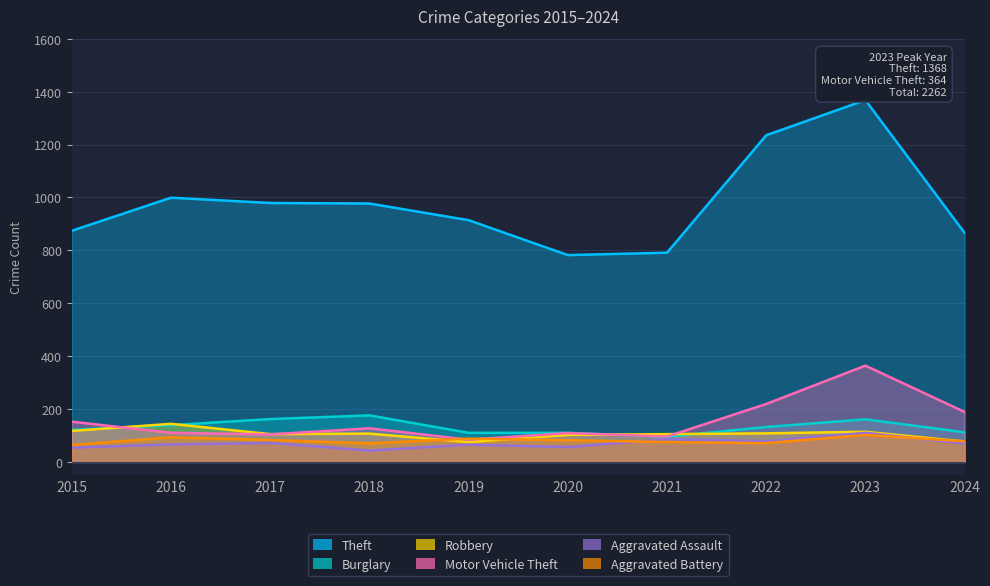

Reading left to right, list all the values displayed in this chart.

Theft: 2015=874	2016=999	2017=979	2018=977	2019=914	2020=782	2021=791	2022=1235	2023=1368	2024=866
Burglary: 2015=121	2016=139	2017=162	2018=176	2019=110	2020=110	2021=95	2022=132	2023=161	2024=112
Robbery: 2015=117	2016=144	2017=105	2018=107	2019=75	2020=102	2021=105	2022=108	2023=114	2024=77
Motor Vehicle Theft: 2015=152	2016=110	2017=104	2018=127	2019=84	2020=109	2021=96	2022=219	2023=364	2024=189
Aggravated Assault: 2015=54	2016=66	2017=72	2018=43	2019=65	2020=56	2021=86	2022=78	2023=110	2024=70
Aggravated Battery: 2015=64	2016=93	2017=83	2018=70	2019=88	2020=82	2021=75	2022=71	2023=102	2024=78